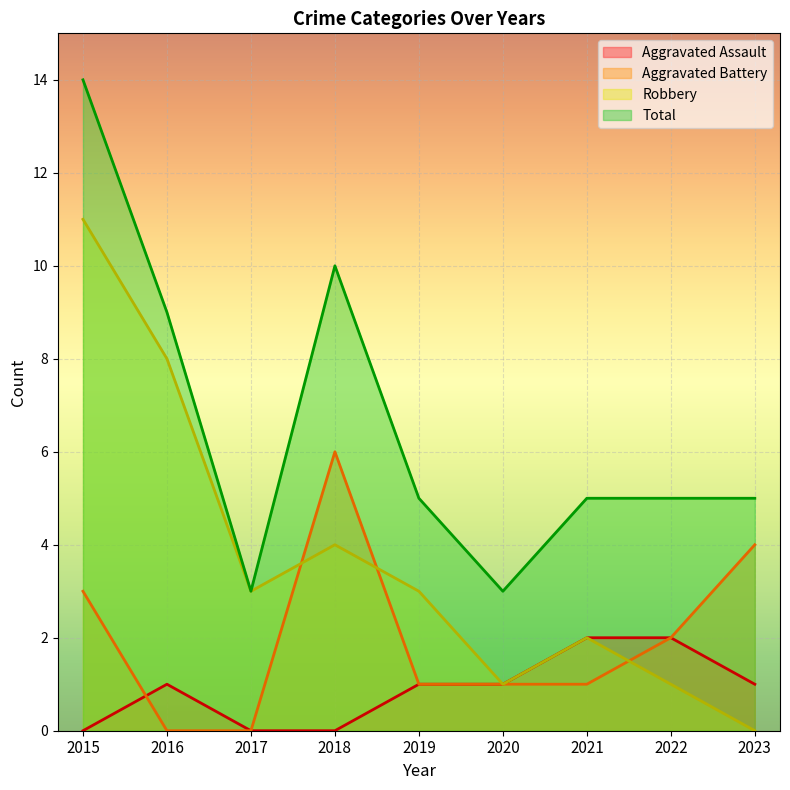

Which series has the largest total across all categories?

Total